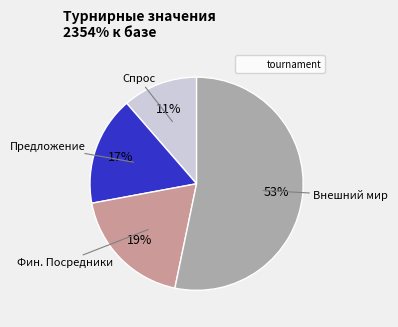

Does any single category account for the majority?

Yes